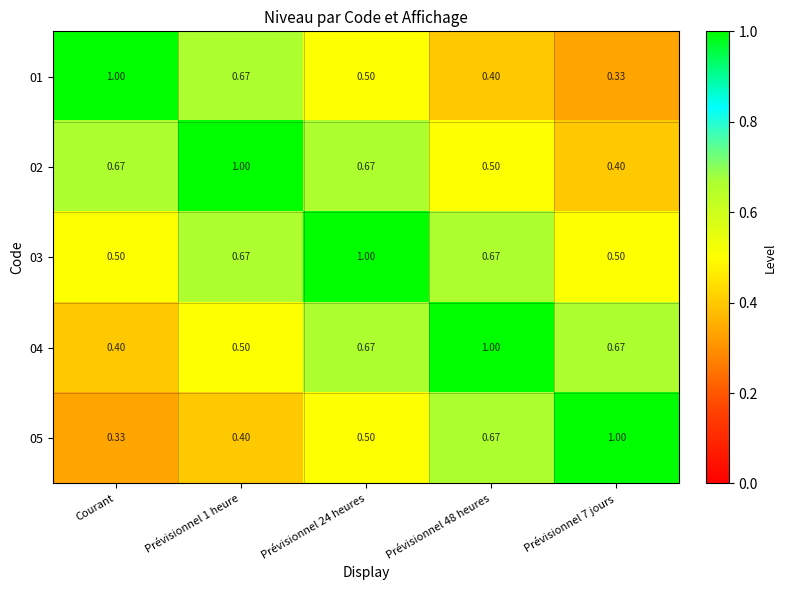

Where is 04 nearest to the value 0?

Courant